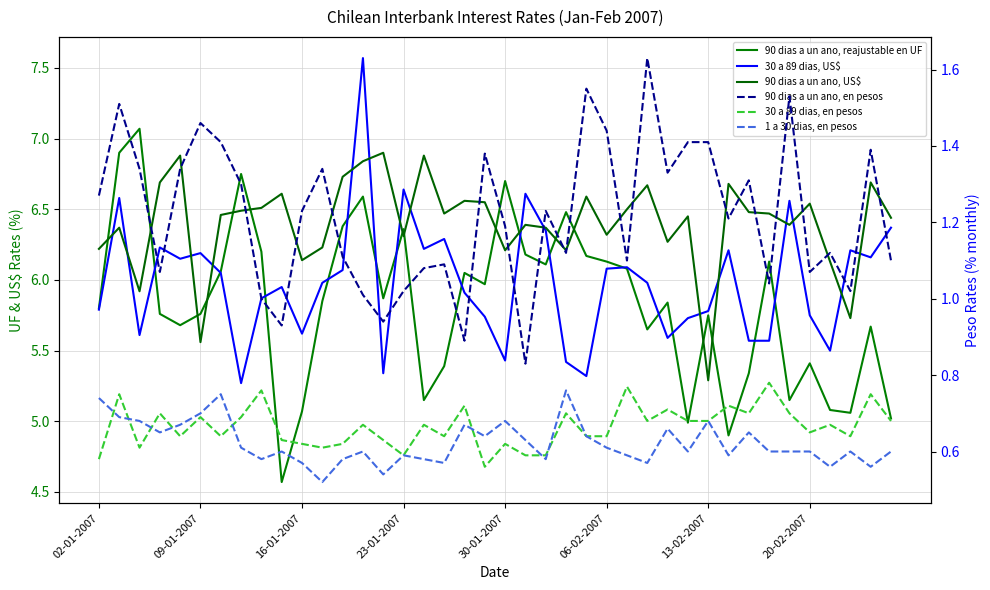

What is the greatest value displayed?

7.6